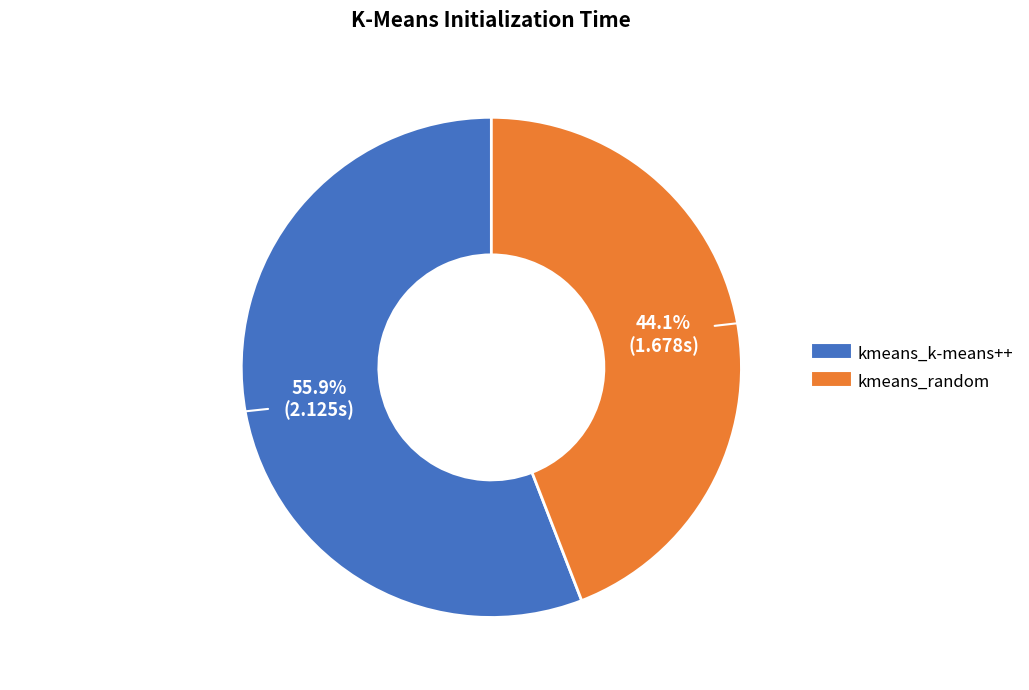

Does kmeans_k-means++ account for over 50% of the chart?

Yes